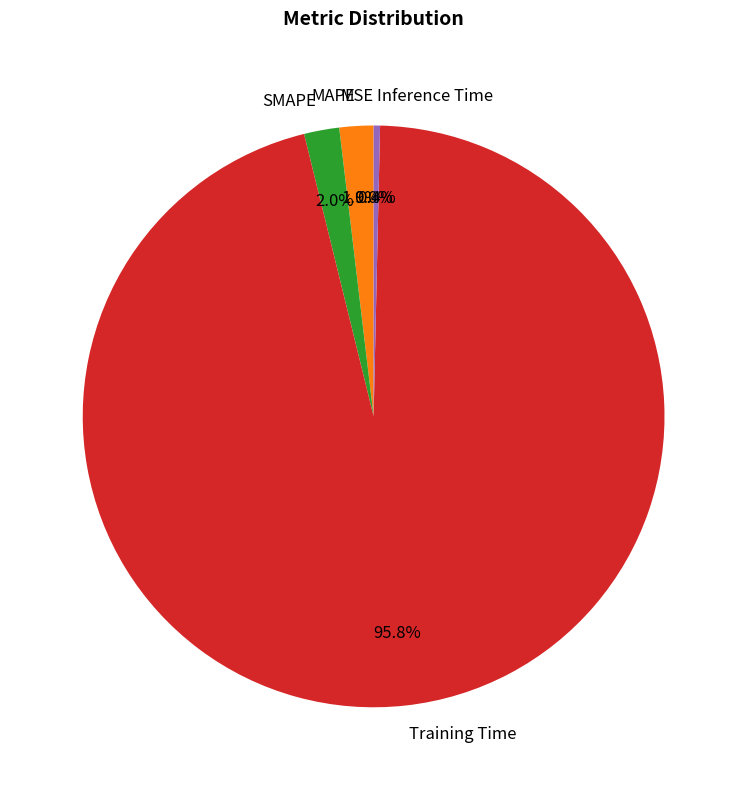

Does MAPE represent more than half of the total?

No